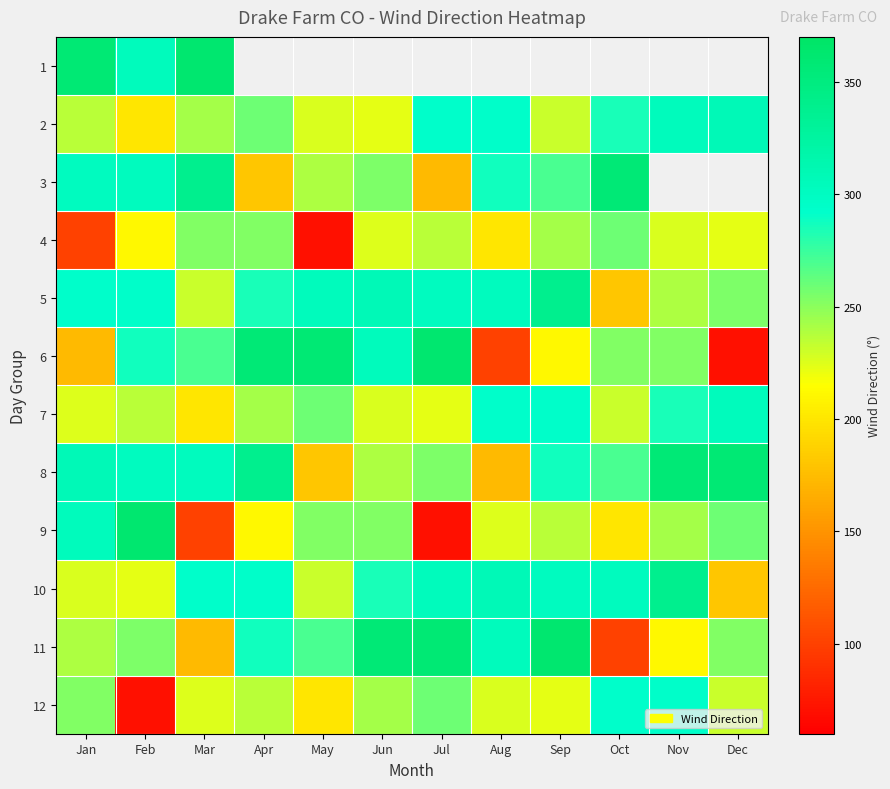

What is the difference between the 5 values at Dec and Mar?

23.4